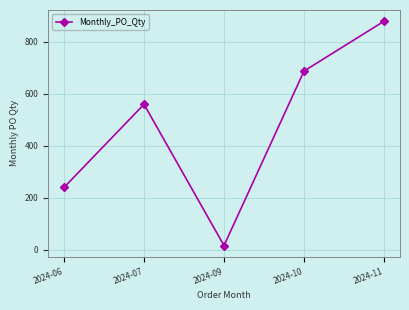

List the labels in order of value, largest first.

2024-11, 2024-10, 2024-07, 2024-06, 2024-09